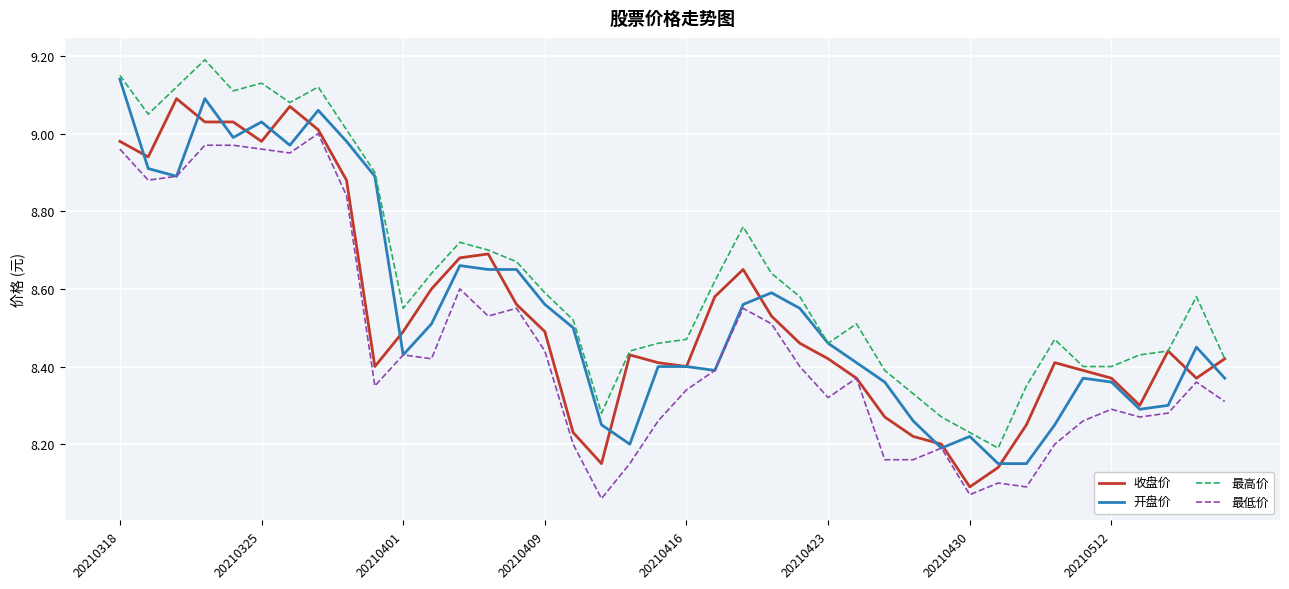

Which series has the largest total across all categories?

最高价